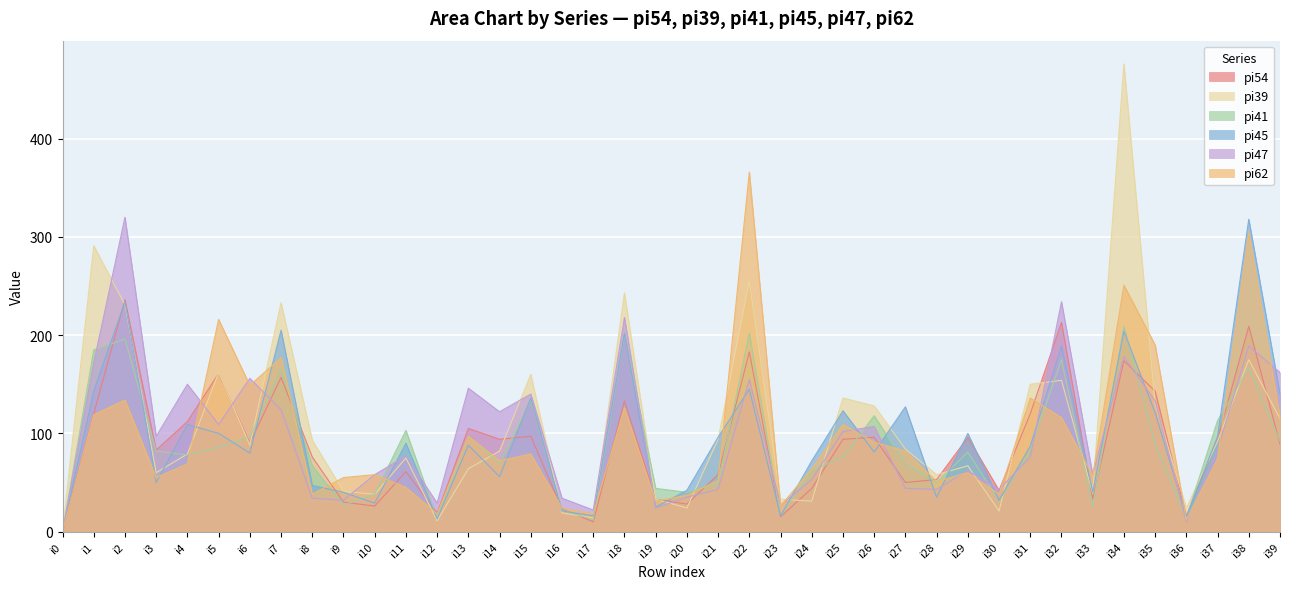

What is the sum of all pi45 values?

3764